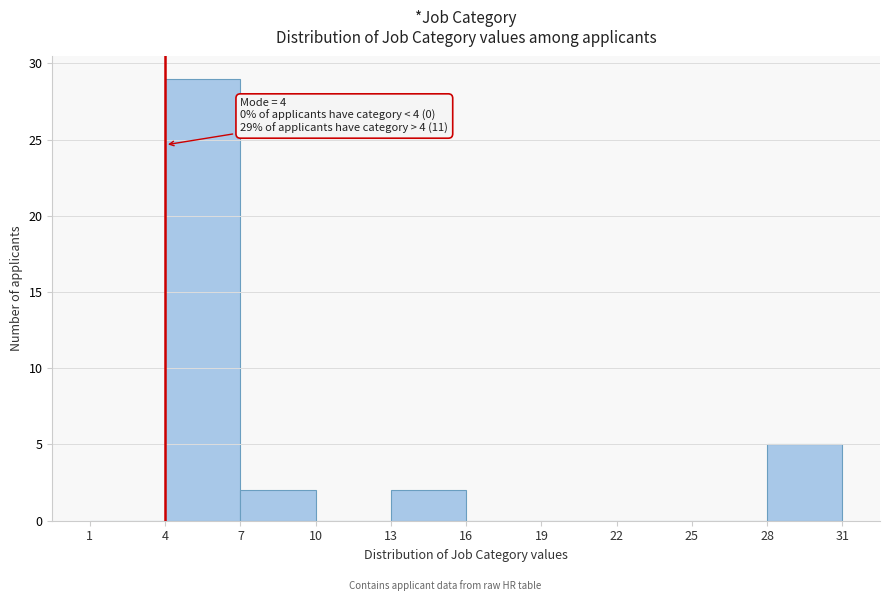

Which range on the x-axis has the tallest bar?

4 to 7